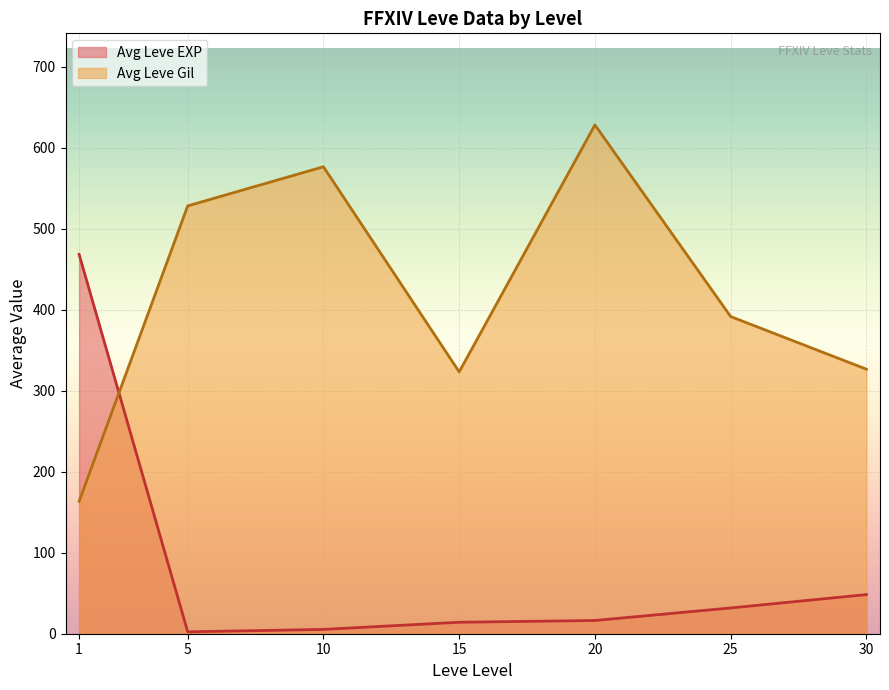

At which label does Leve EXP first exceed 11?

1